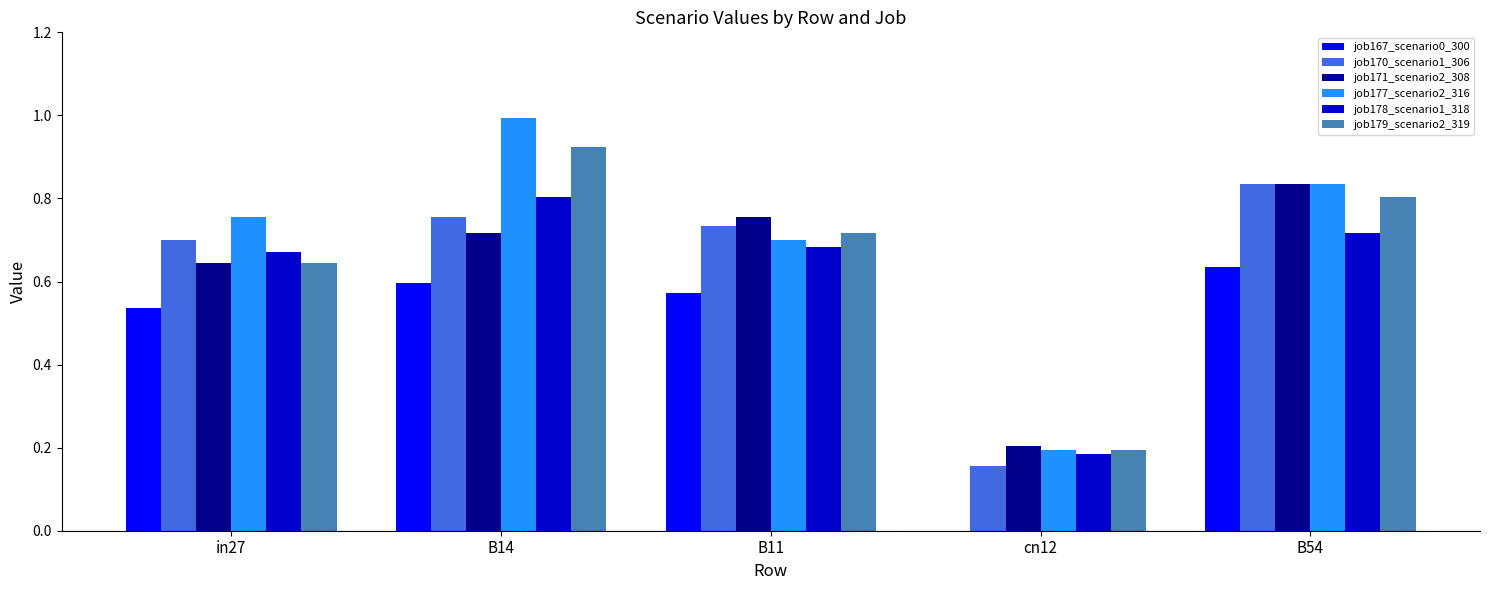

Which category has the highest value across all series?

B14